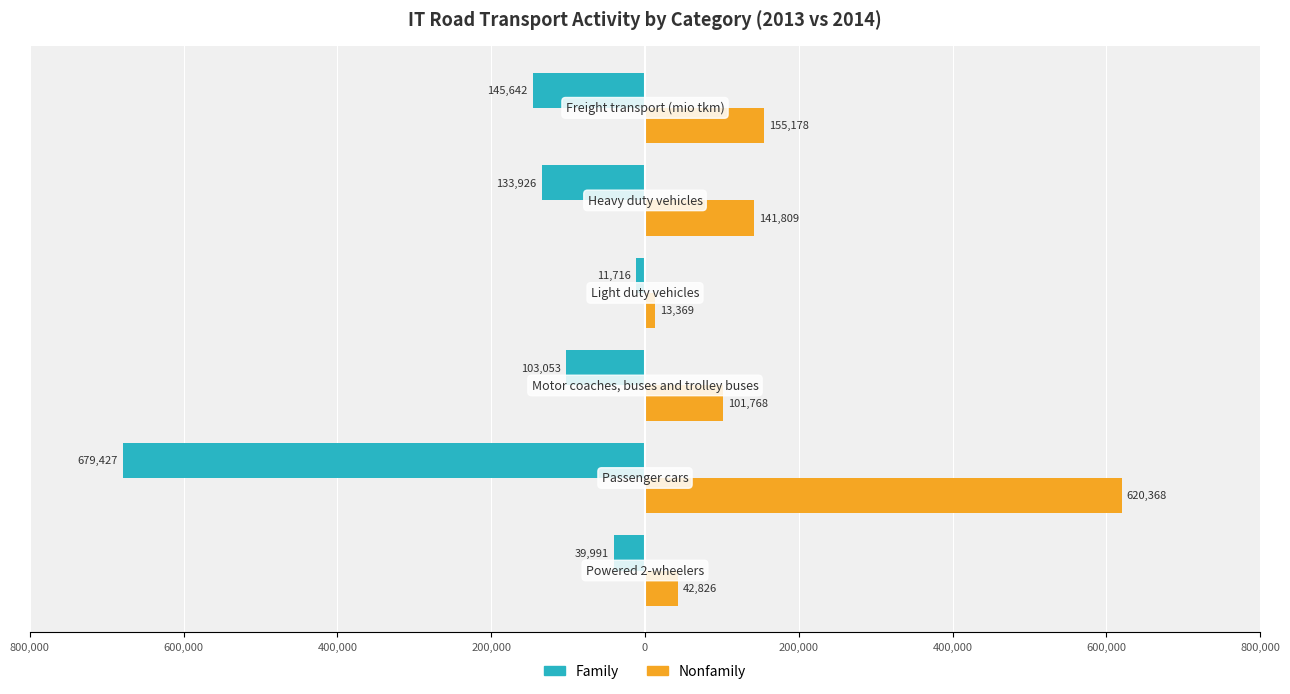

What are all the series names shown in the legend?

Family, Nonfamily